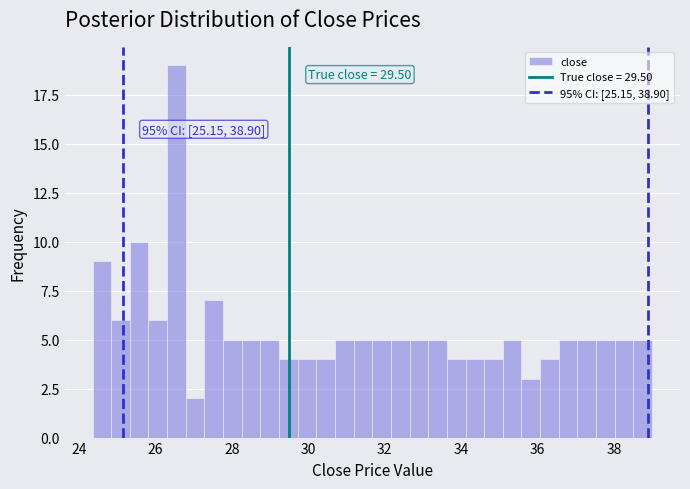

Around what value on the x-axis is the tallest bar? Give the approximate position of its centre, as read against the axis.

26.6